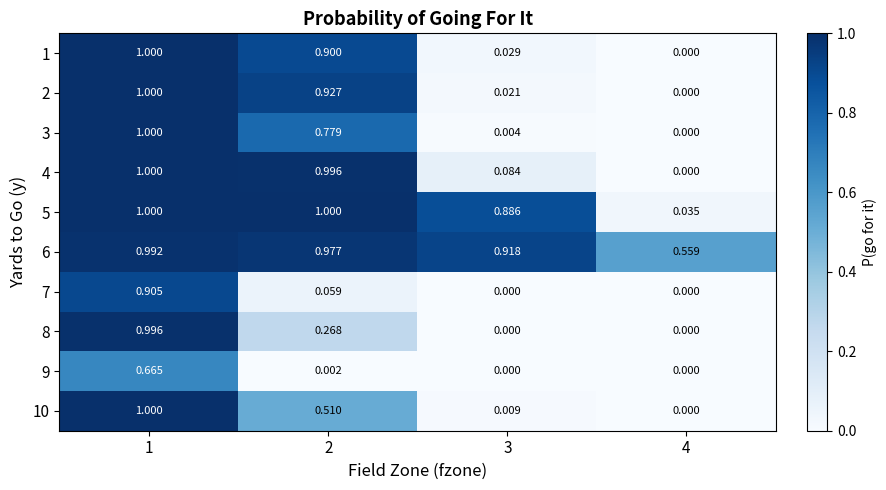

What is the total value across all series at 3?

2.0